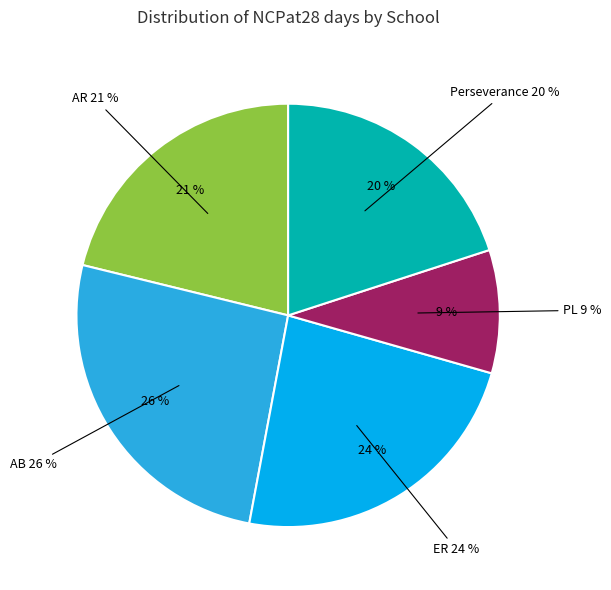

What portion of the pie excludes PL?

90.6%